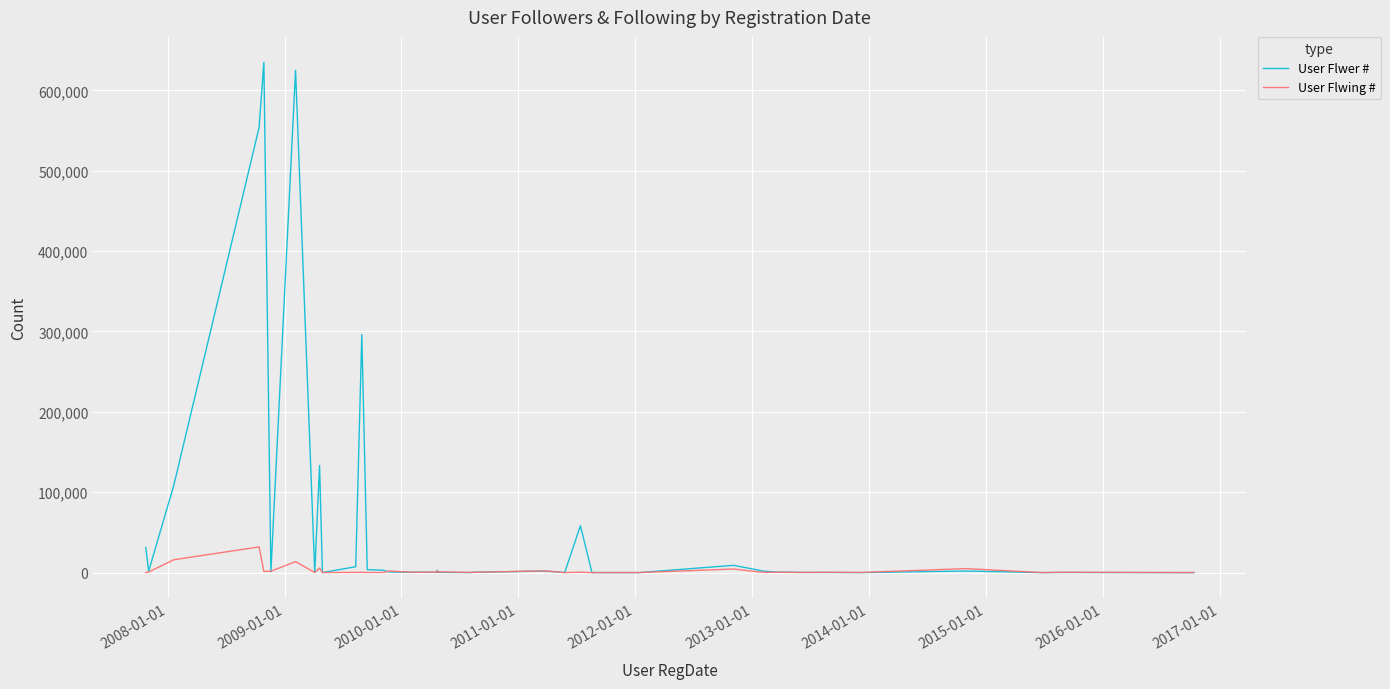

How many lines are shown in the chart?

2